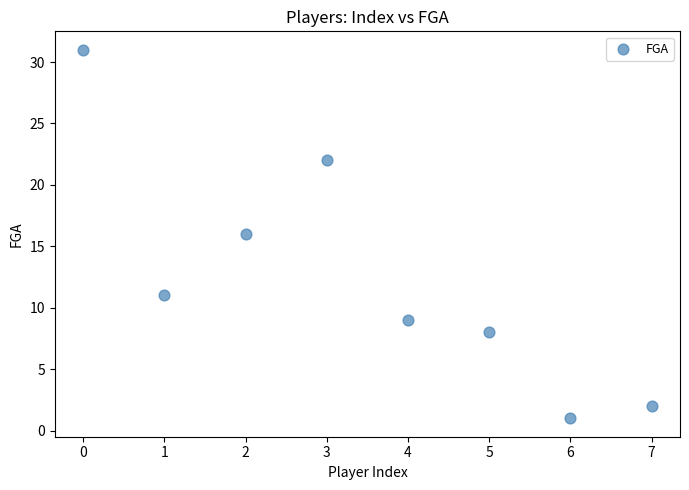

What is the range of Y values (max minus min)?

30